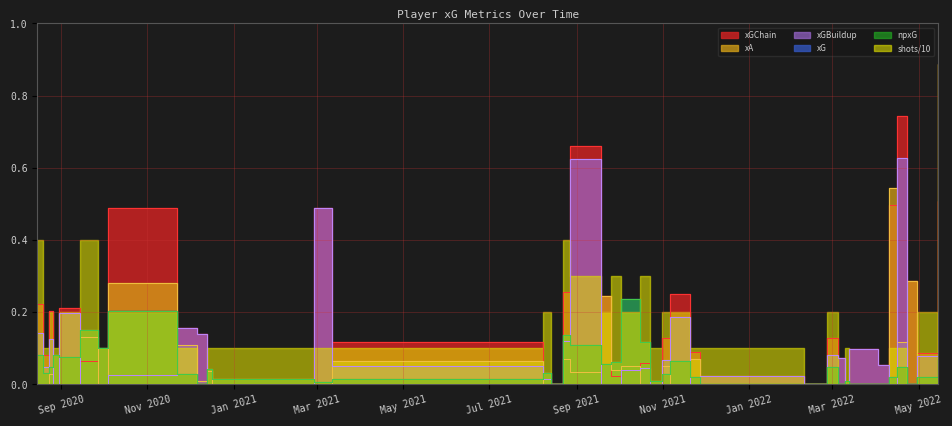

The value of npxG at 7 is 0.0. True or false?

False